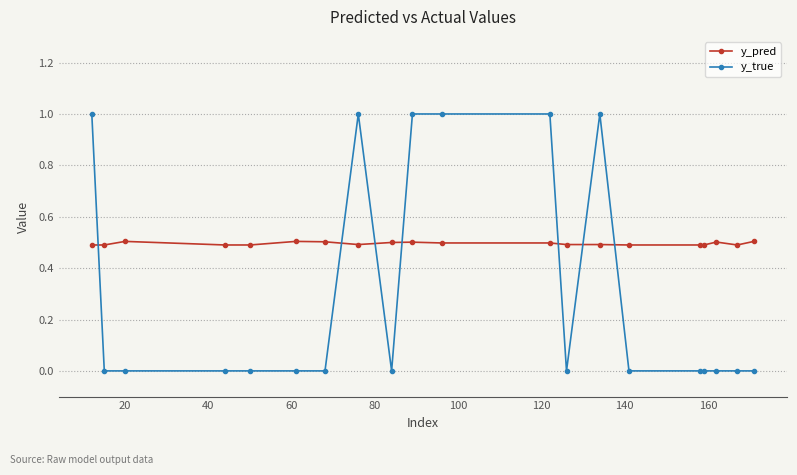

Which series has the largest total across all categories?

y_pred